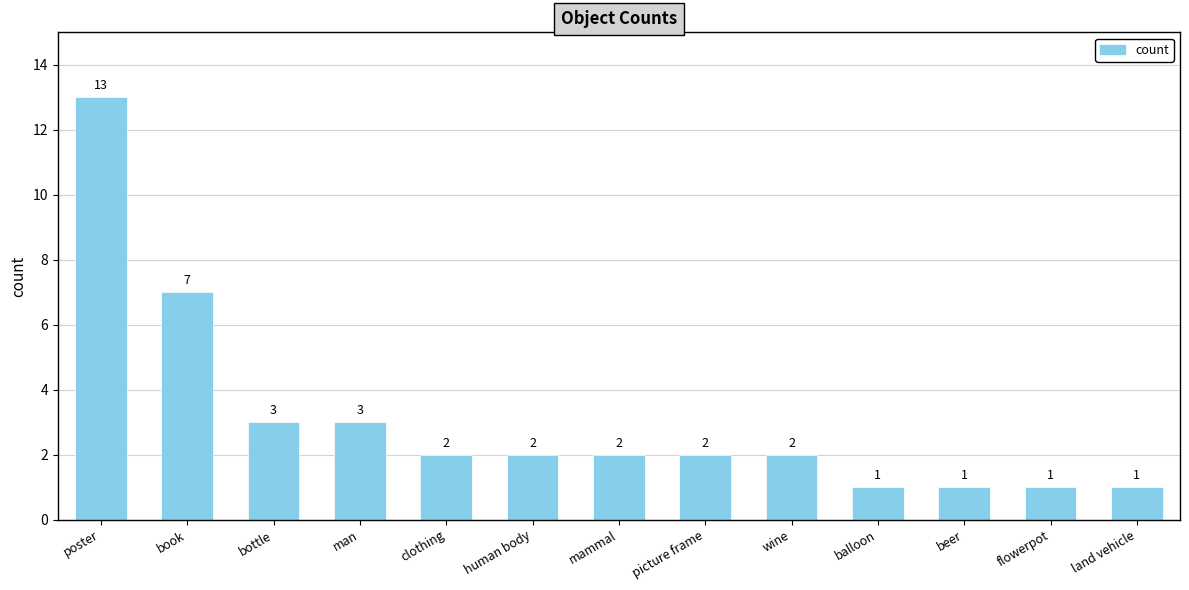

What is the sum of all values?

40